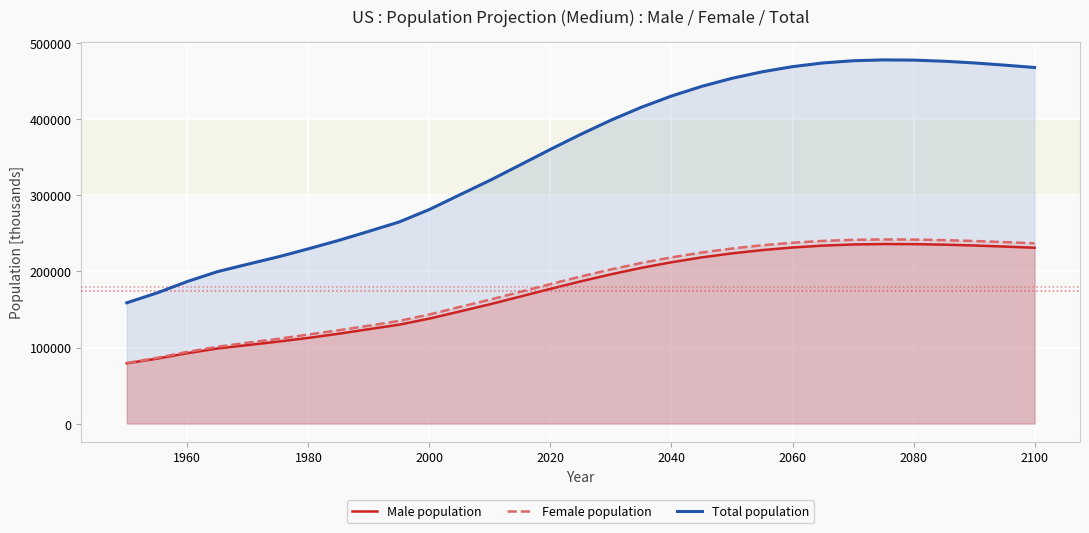

What is the difference between the highest and lowest values at 2020?

183392.5